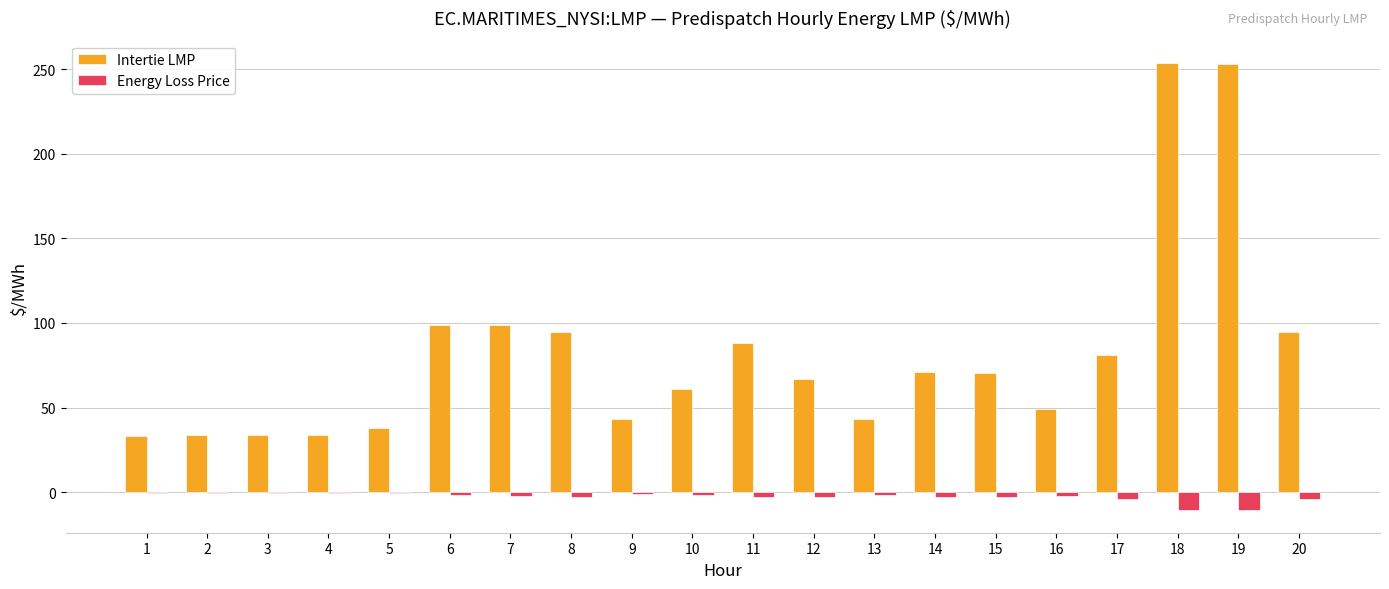

The value of Intertie LMP at 10 is 26.5. True or false?

False